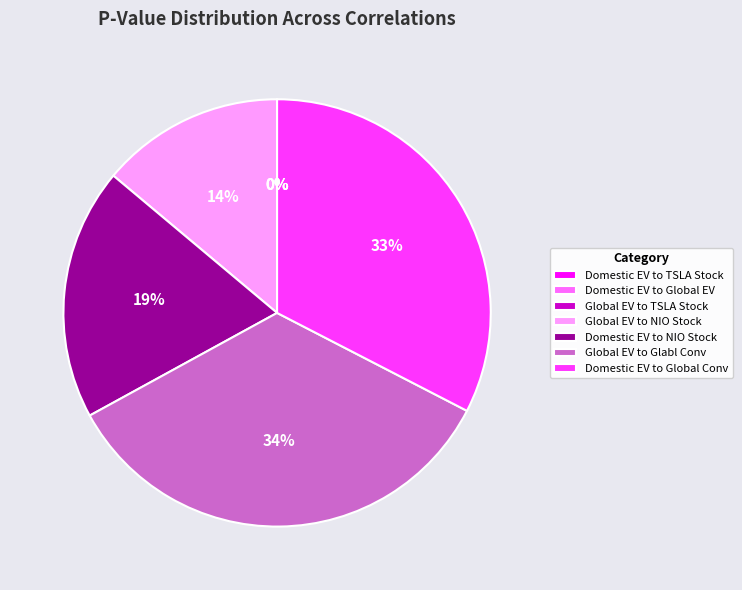

Is there a majority slice in this chart?

No